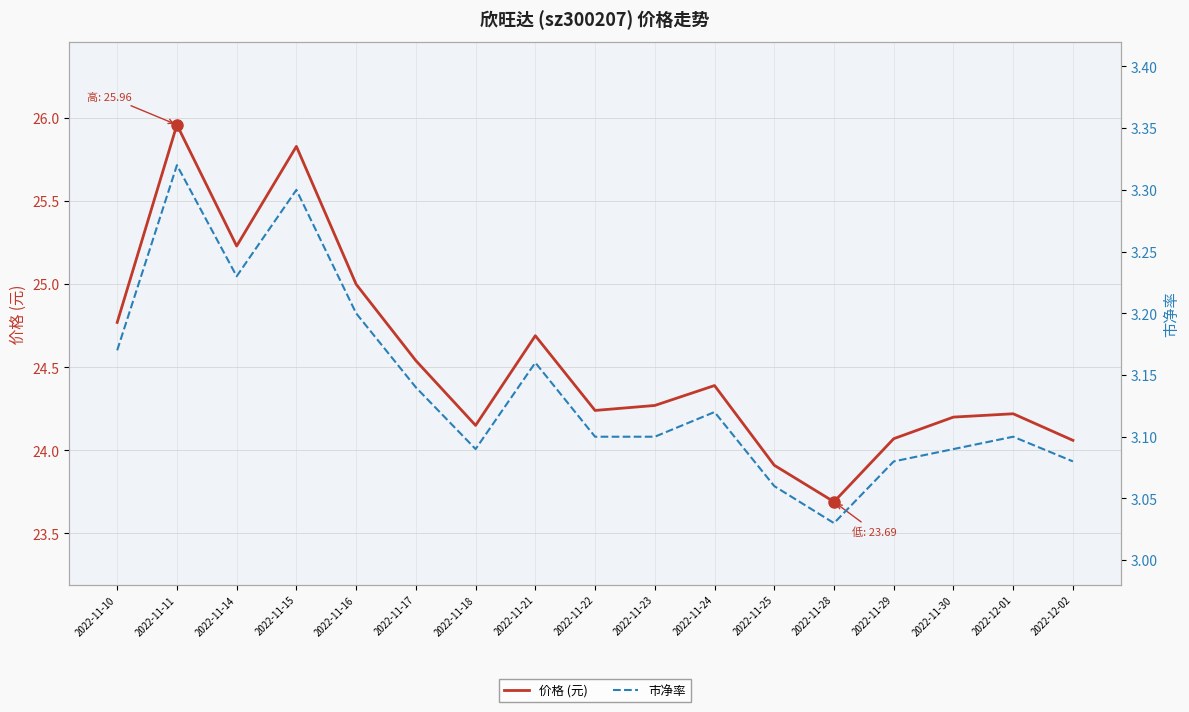

List the series in order of their overall mean, highest first.

价格 (元), 市净率